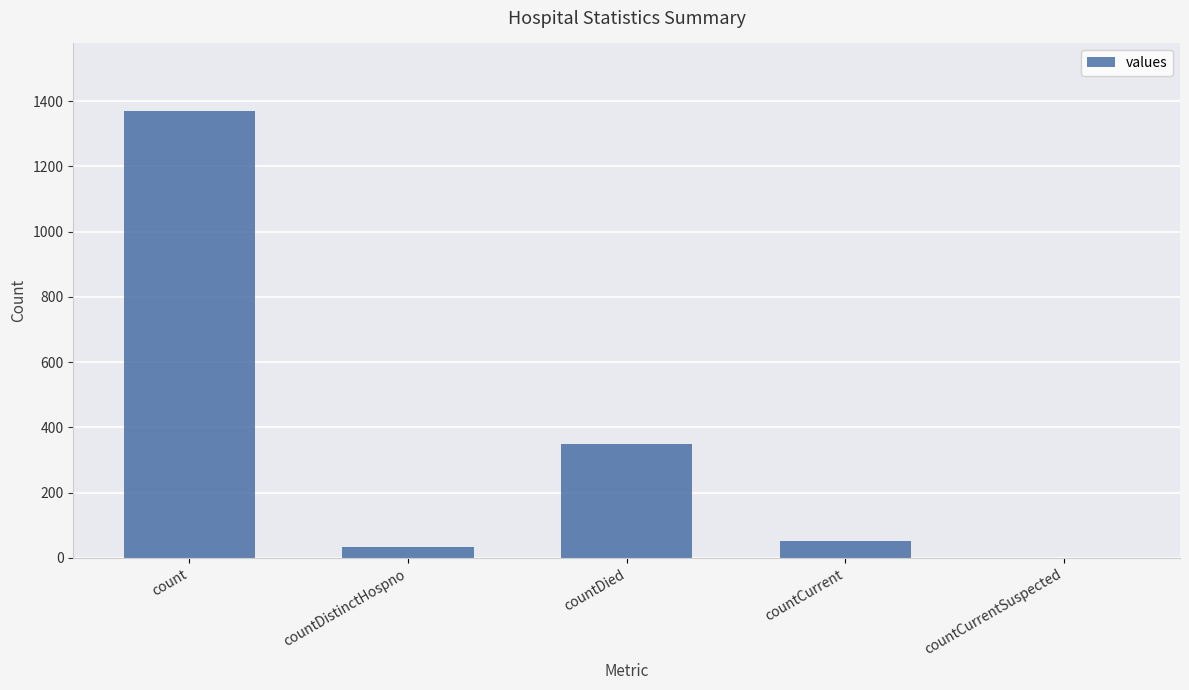

Reading right to left, extract all data points from this chart.

countCurrentSuspected=0	countCurrent=52	countDied=349	countDistinctHospno=33	count=1371